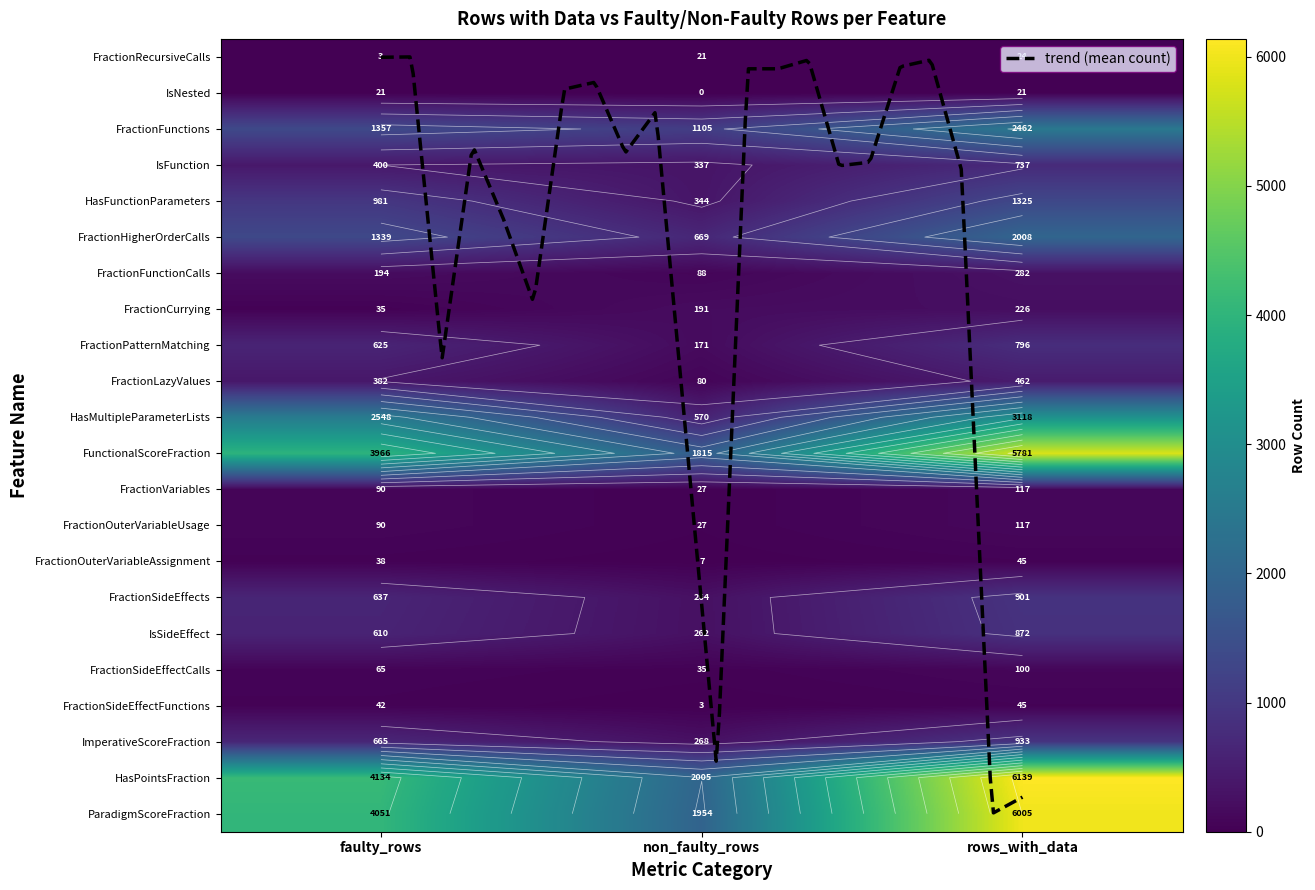

What is the difference between the maximum and minimum values in the FractionHigherOrderCalls series?

1339